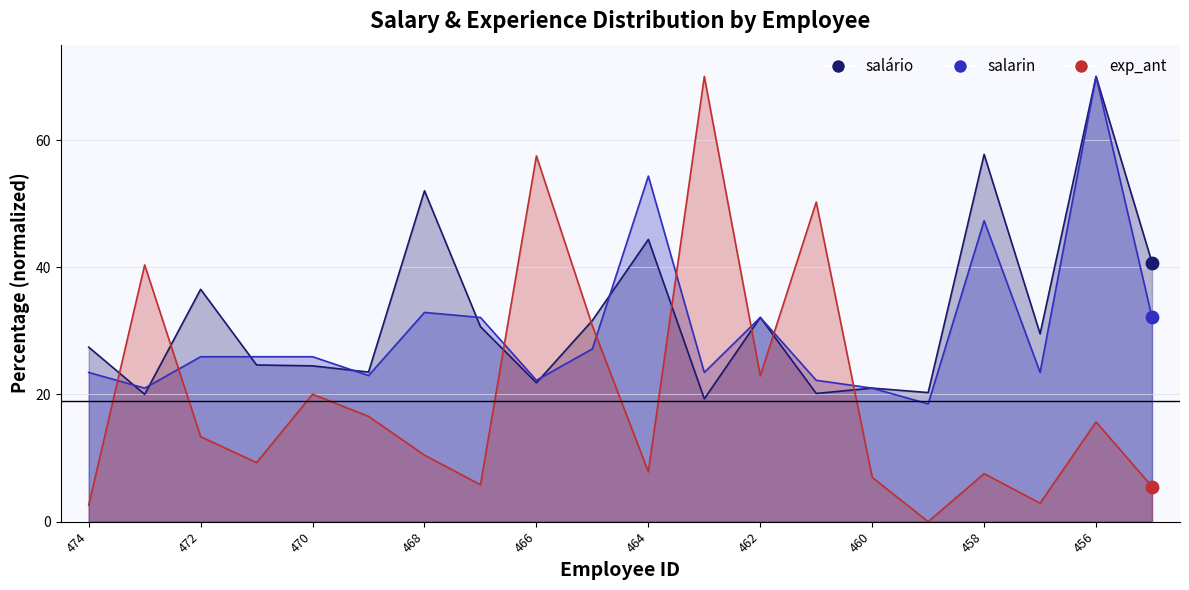

What are all the series names shown in the legend?

salário, salarin, exp_ant